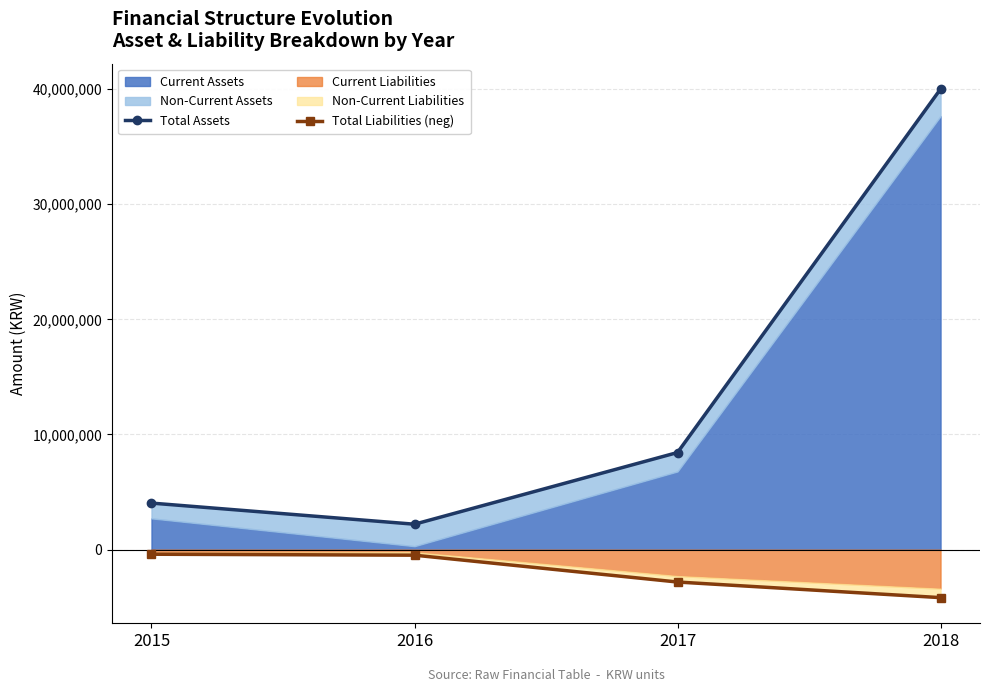

Reading left to right, transcribe all the data shown in this chart.

Total Assets: 2015=4040640	2016=2206333	2017=8432679	2018=39995306
Total Liabilities (neg): 2015=-400362	2016=-482953	2017=-2814772	2018=-4169503